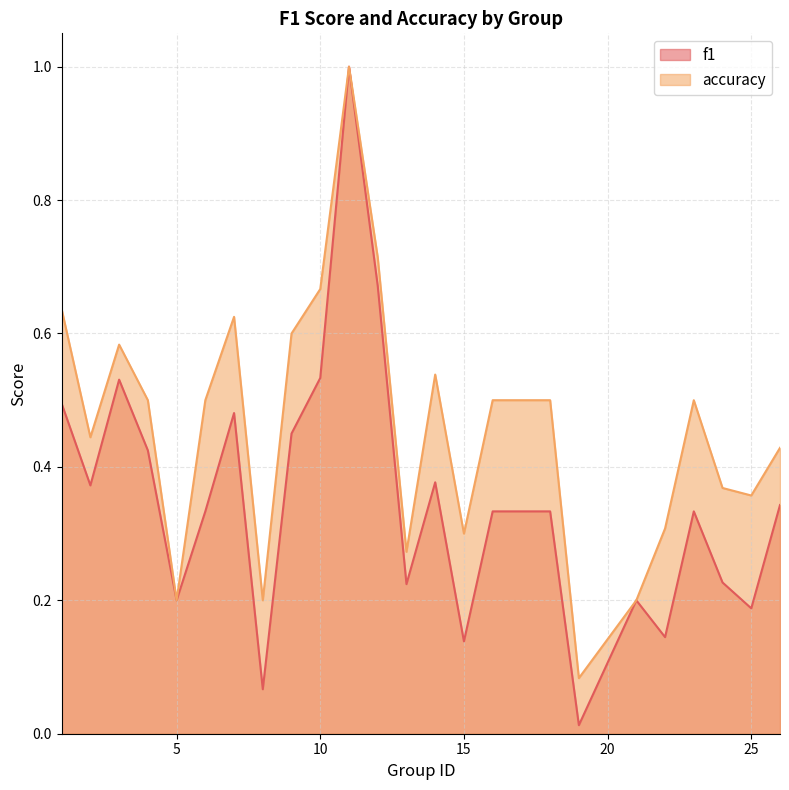

True or false: accuracy has a value of 0.5 at 6.

True